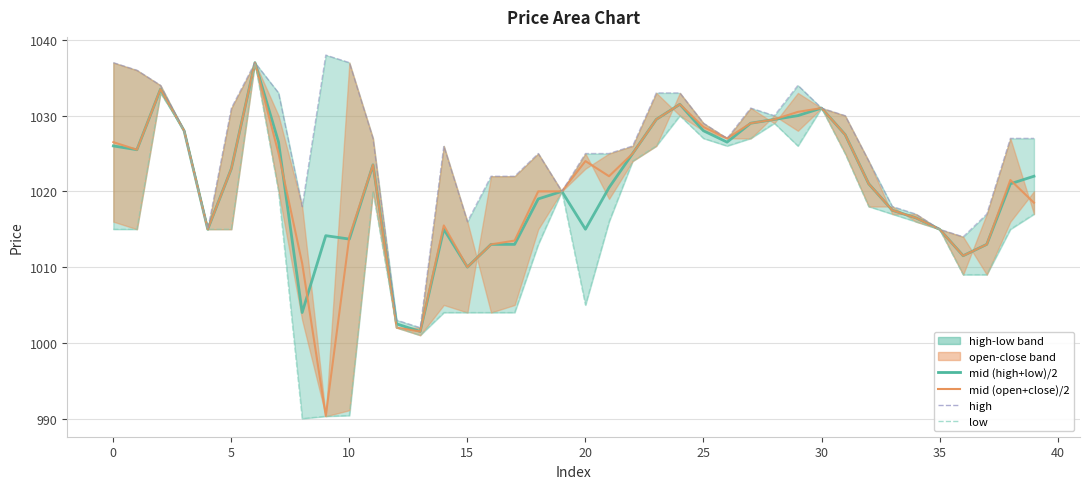

Between 30 and 45, which is larger?

30